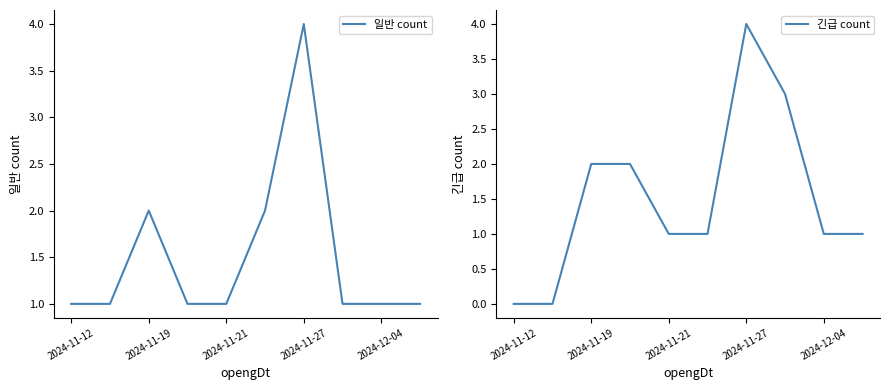

What is the average value of the 긴급 count series?

2